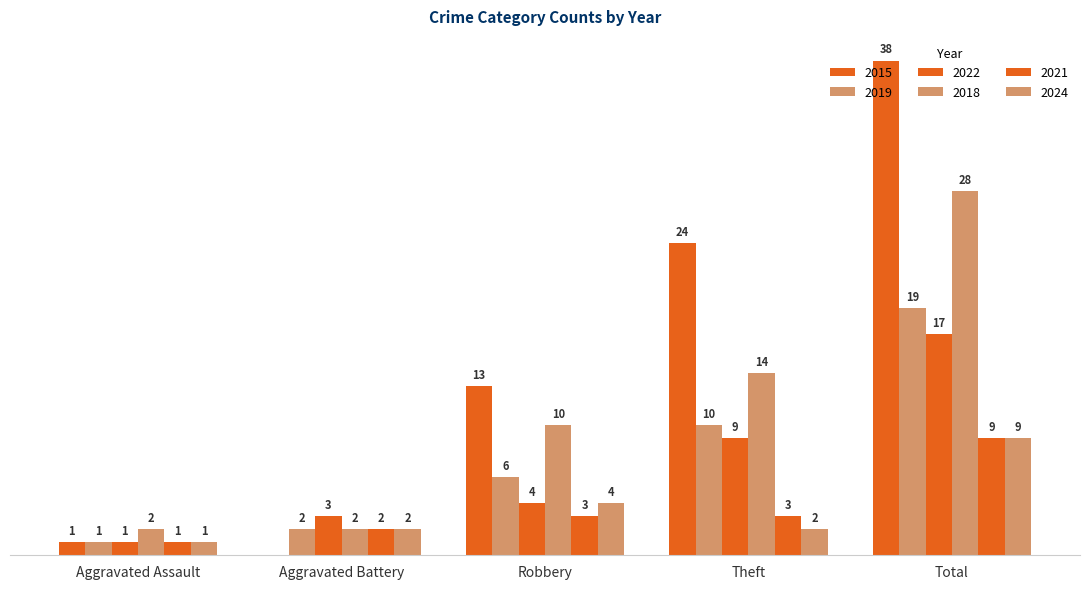

List the labels in order of 2015 value, smallest first.

Aggravated Battery, Aggravated Assault, Robbery, Theft, Total